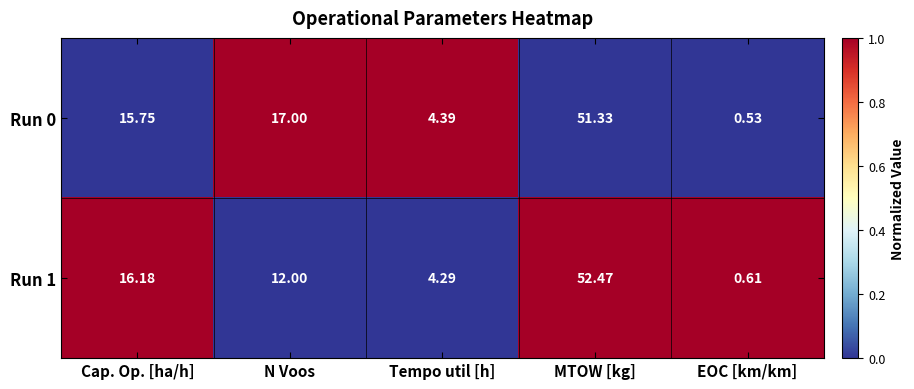

Count the number of categories in the chart.

5